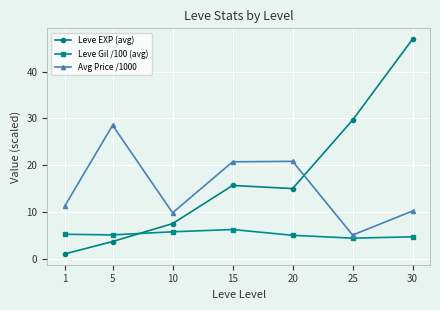

What is the total value across all series at 20?

40.8